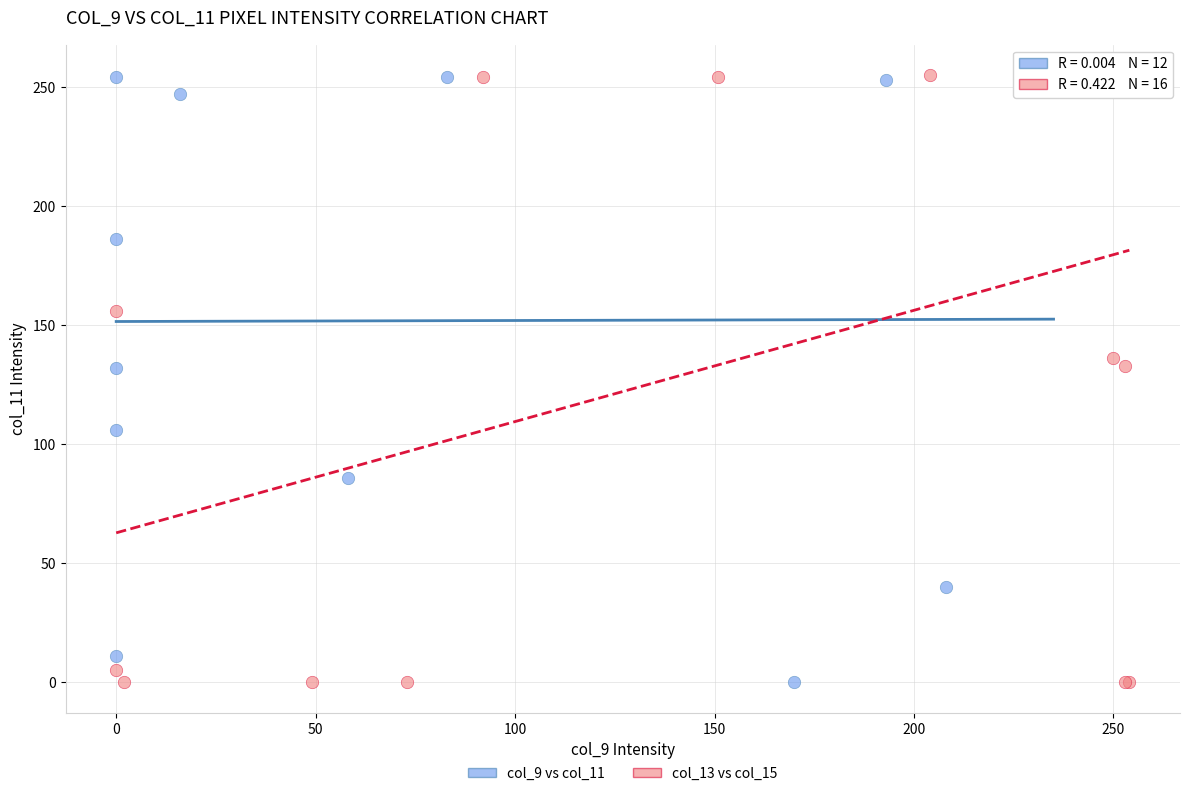

Which series has the largest Y range (max minus min)?

col_13 vs col_15